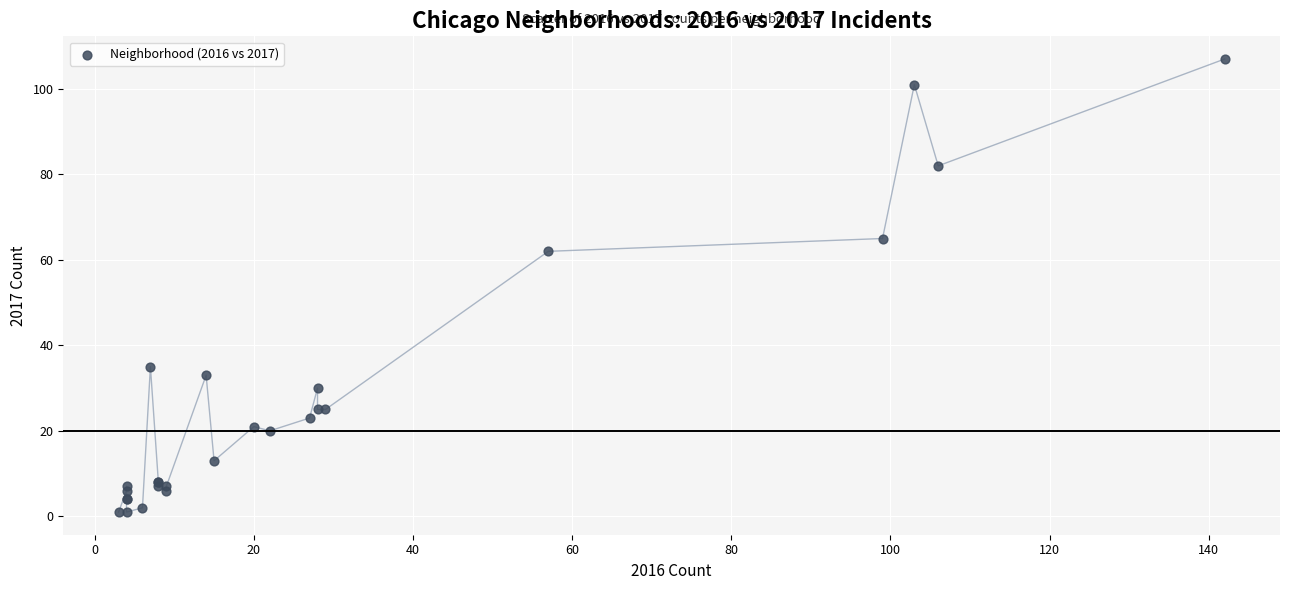

What Y value in the scatter plot is closest to 54?

62